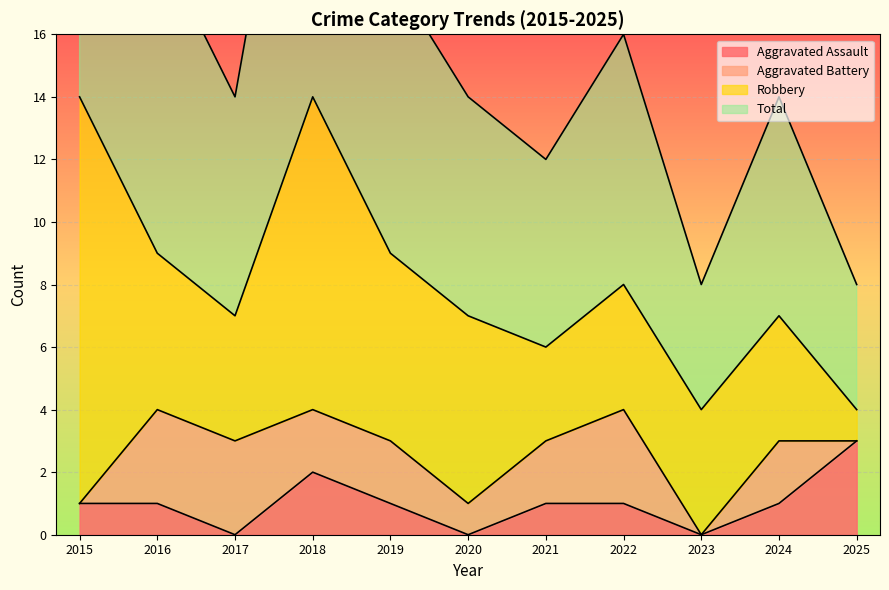

Where is Total nearest to the value 18?

2019